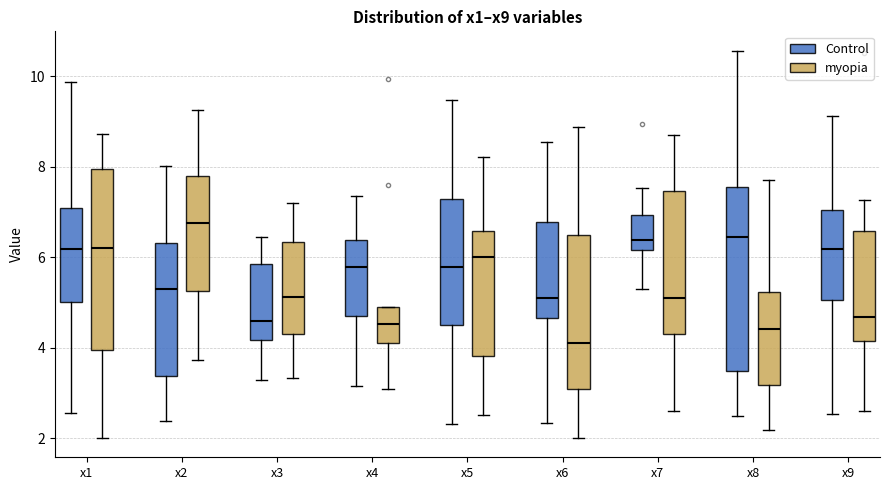

Where is the lower edge of the box for x4 (Control) on the y-axis? The values are not printed on the chart, so give them approximately, as read against the axis.

4.8